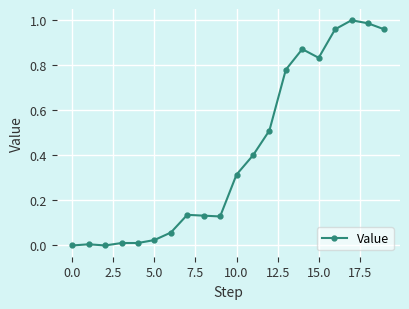

Does the chart display data point markers on the line(s)?

Yes